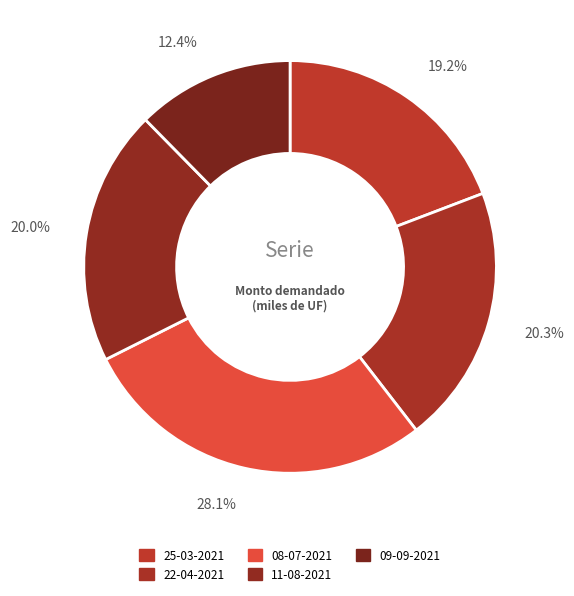

True or false: 08-07-2021 accounts for 21% of the total.

False